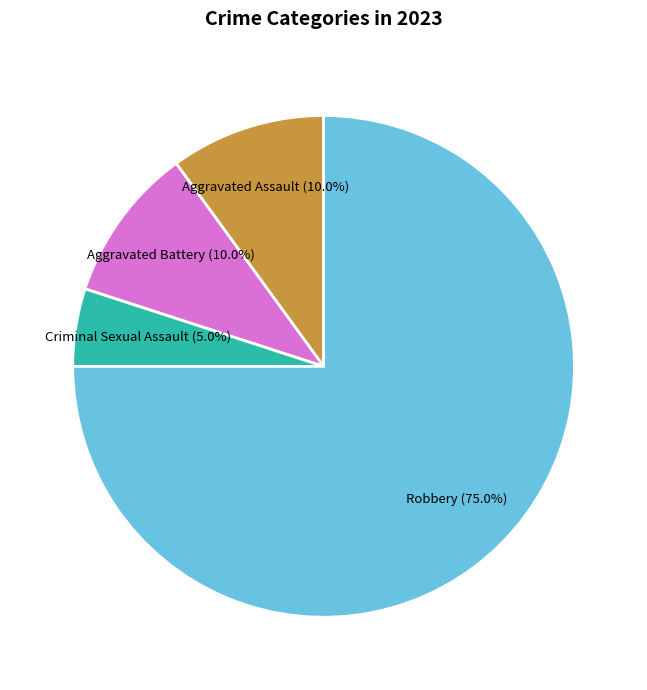

Is there any slice that represents more than half of the pie?

Yes